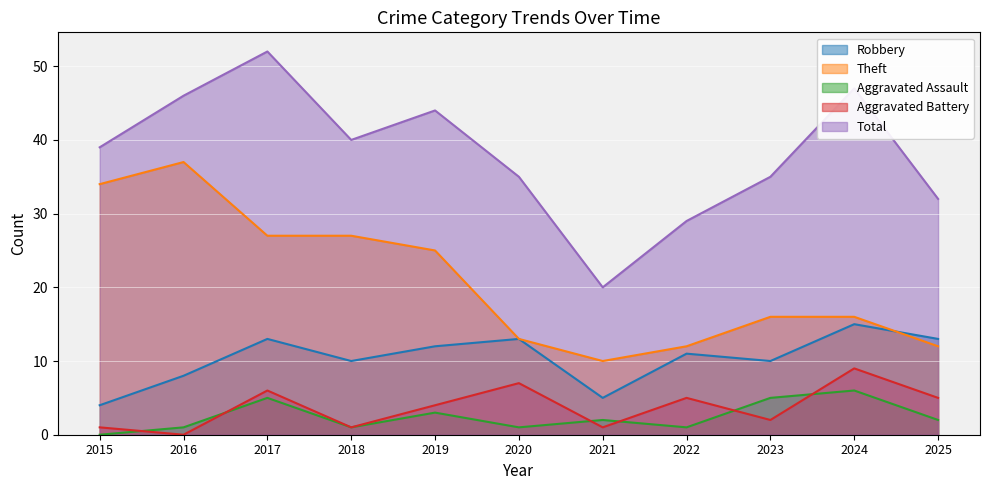

Which series has the widest spread of values?

Total